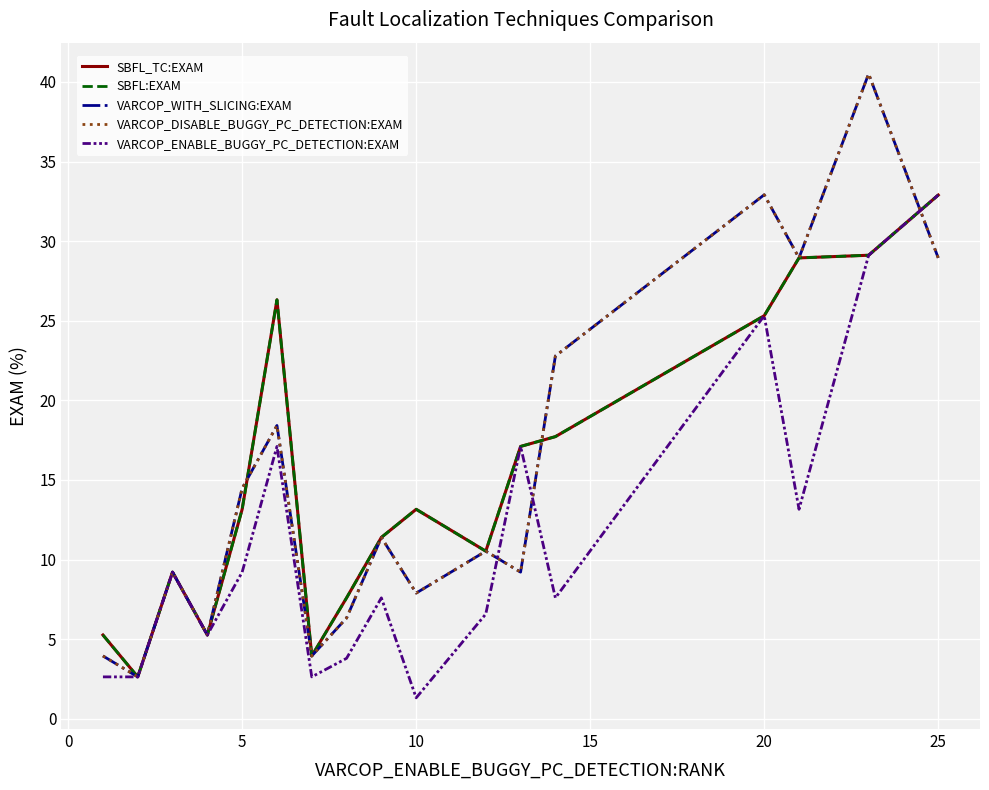

Which series has the largest range (max minus min)?

VARCOP_WITH_SLICING:EXAM